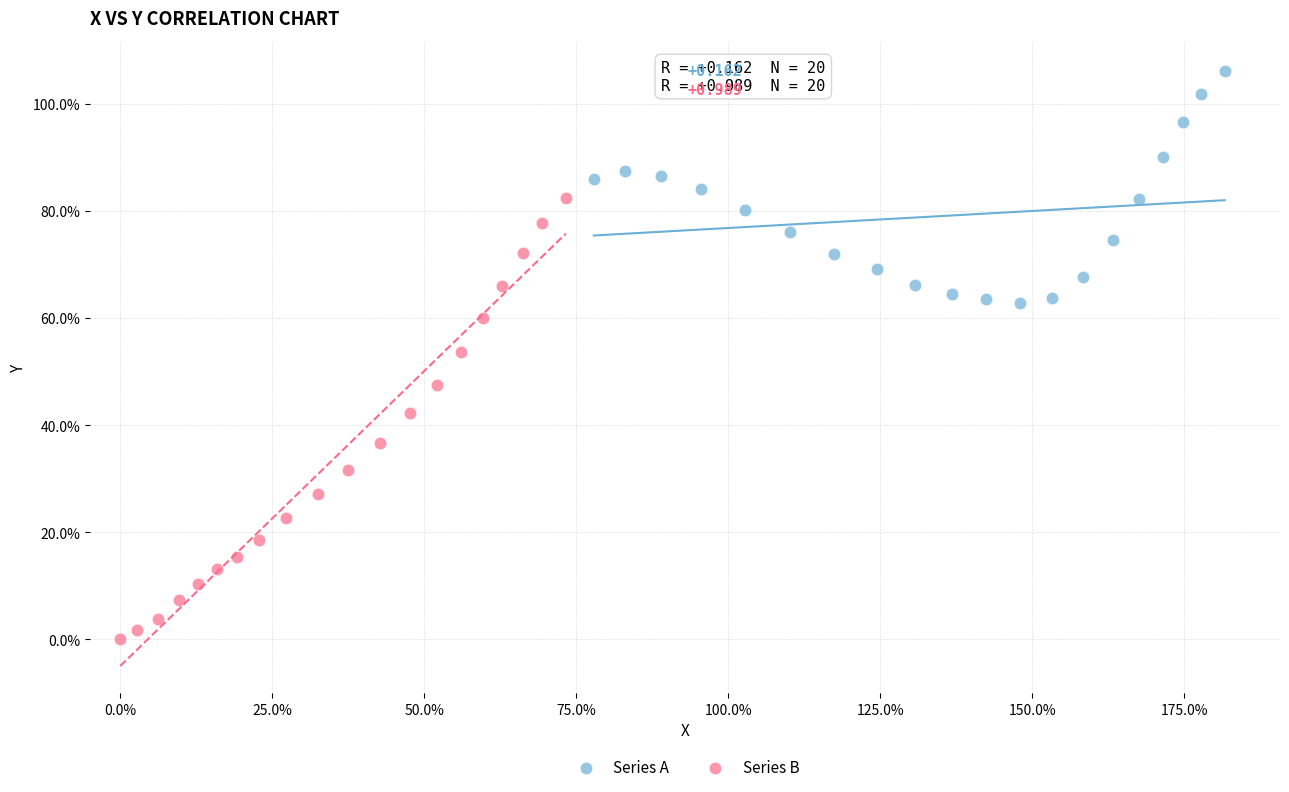

Which series has the largest Y range (max minus min)?

Series B